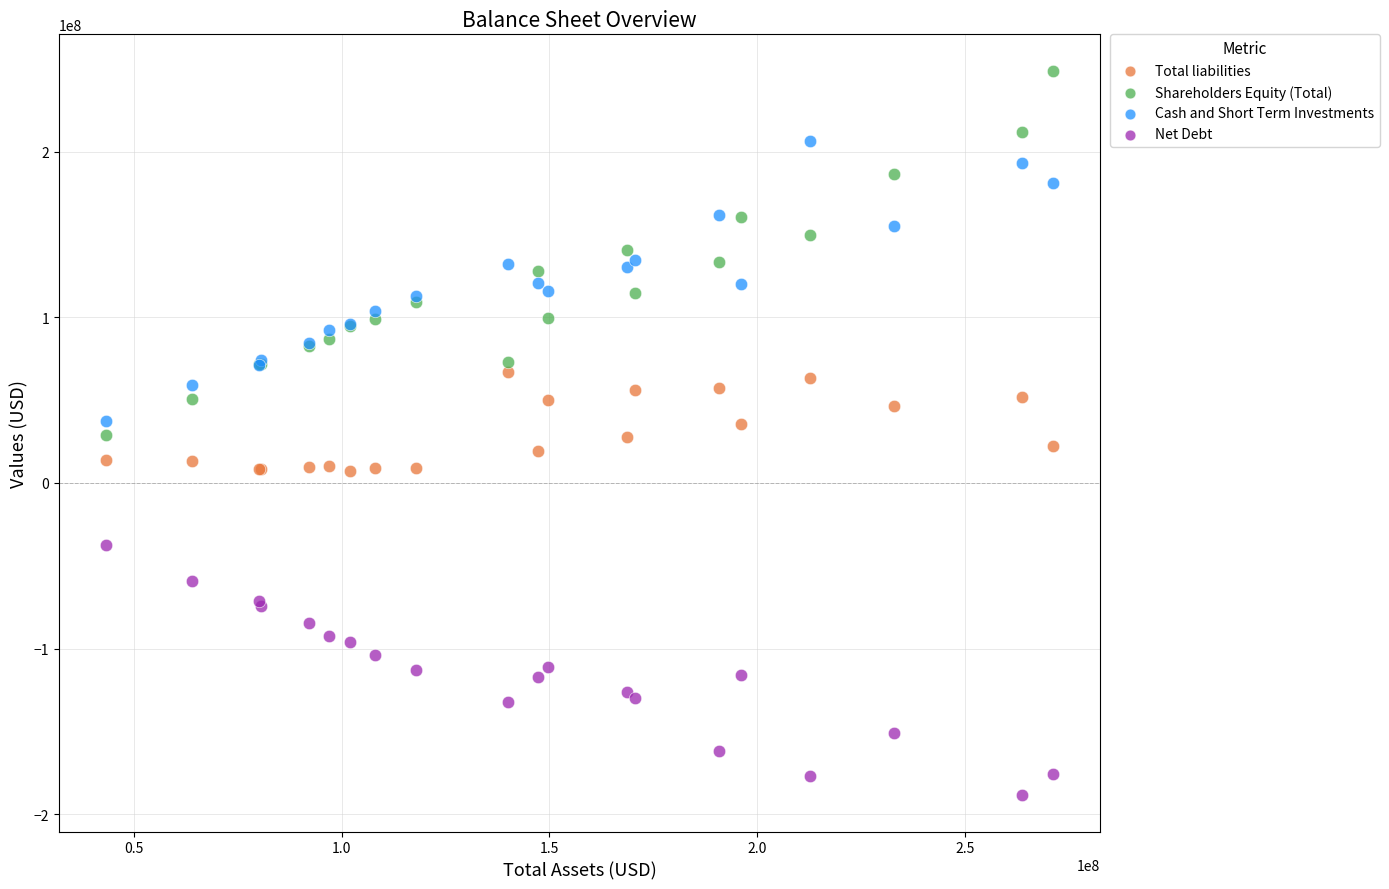

Which series has the widest spread of Y values?

Shareholders Equity (Total)